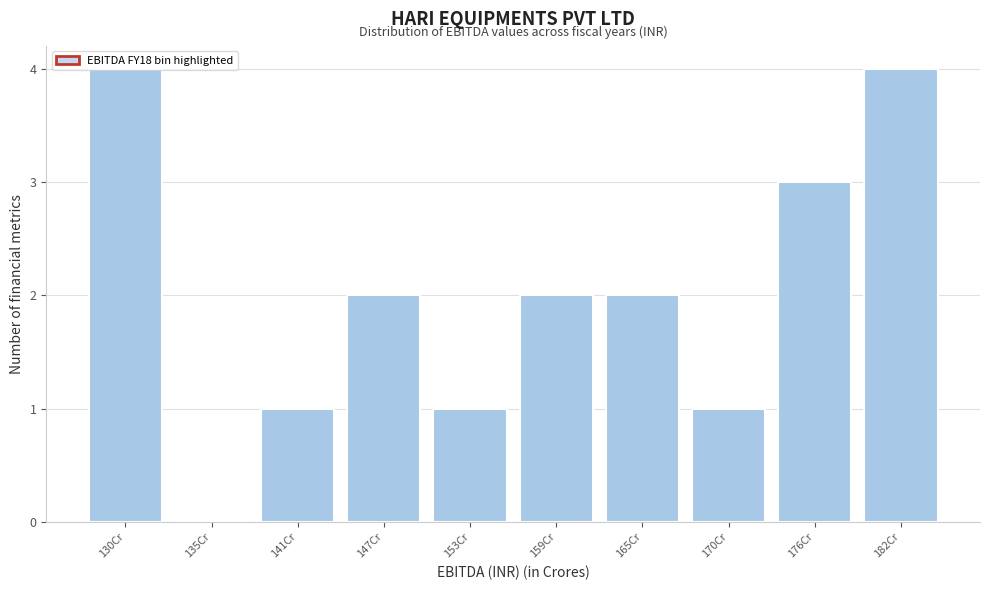

The chart shows a value of 1 at 182Cr. True or false?

False